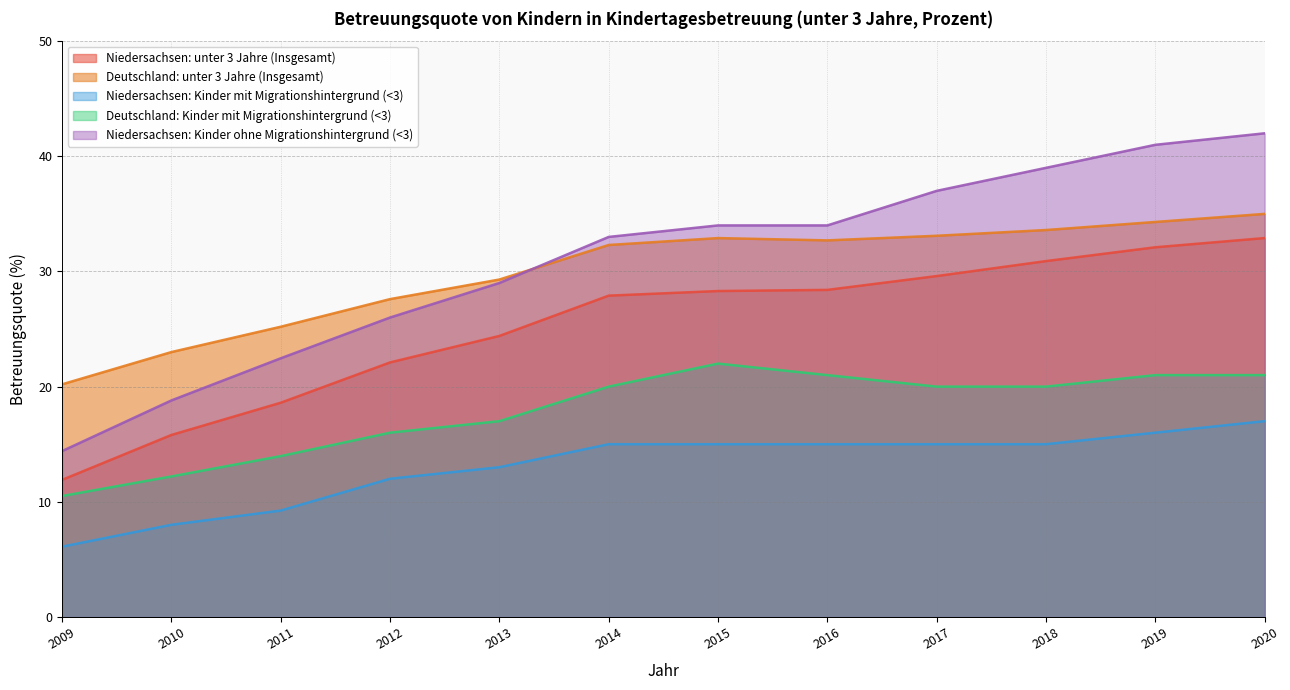

At which label is Niedersachsen: Kinder ohne Migrationshintergrund (<3) closest to 28?

2013